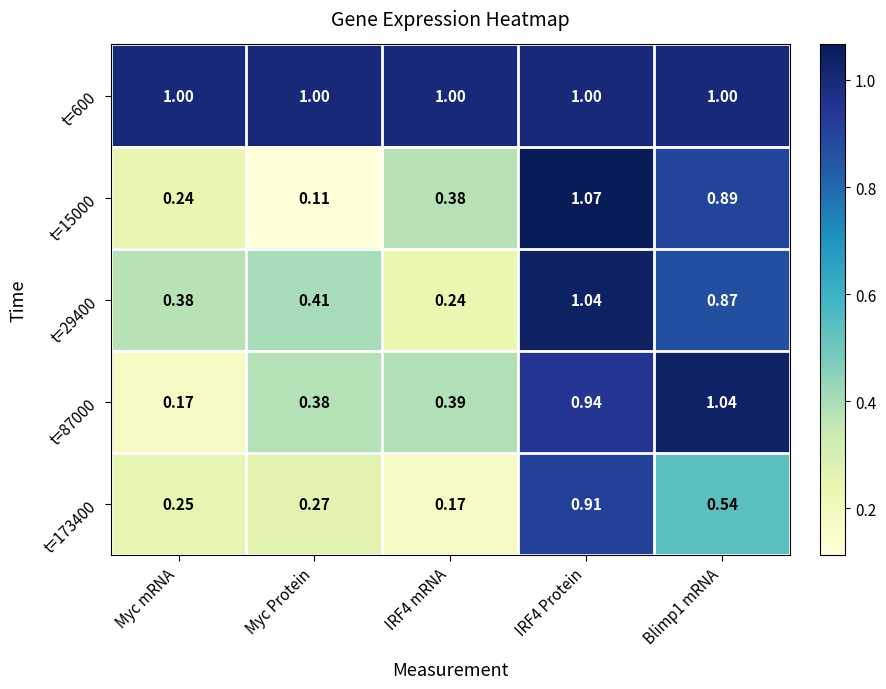

Which label corresponds to the smallest value in the chart?

Myc Protein